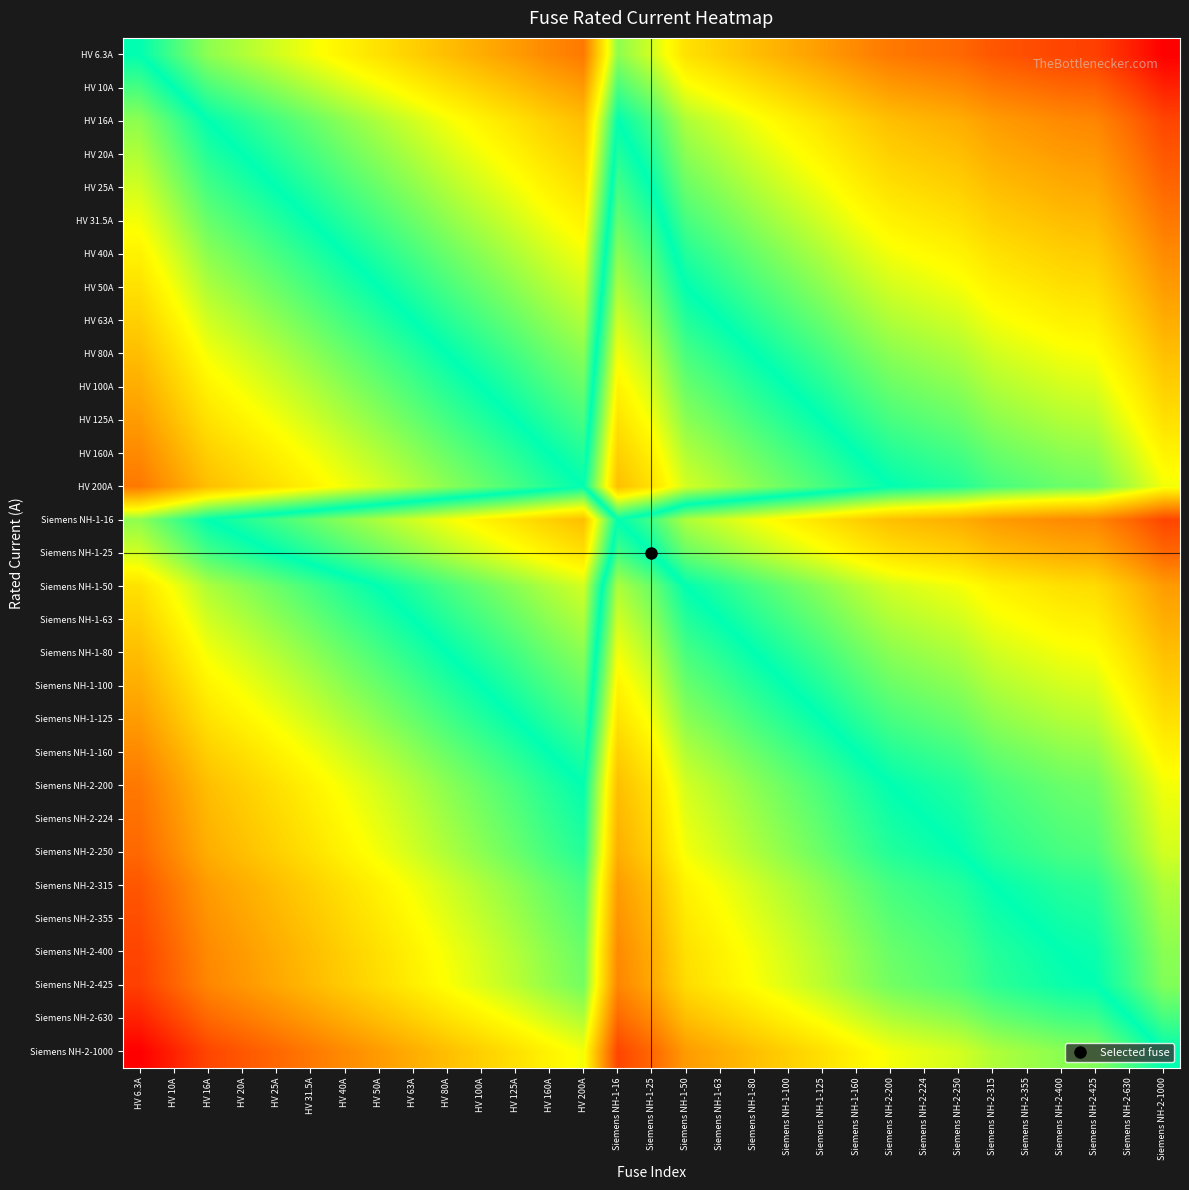

At which category is the sum across all series the highest?

HV 6.3A